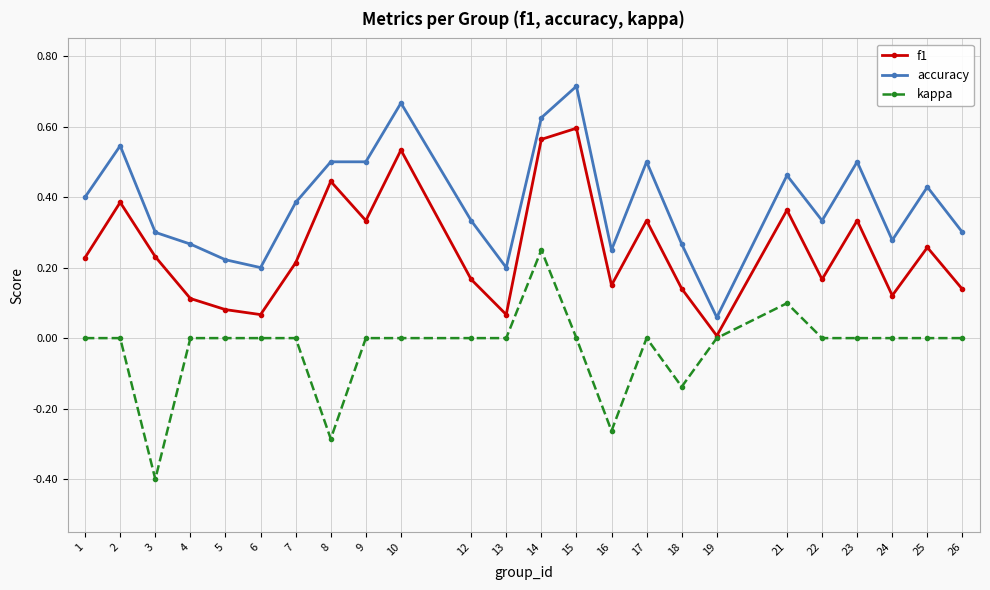

At which label is f1 closest to 0?

19